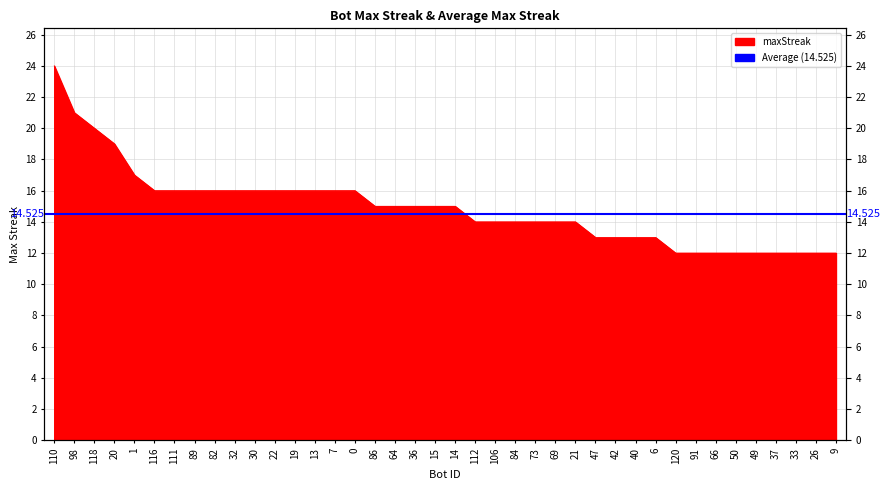

What is the label of the 27th point from the right?

13